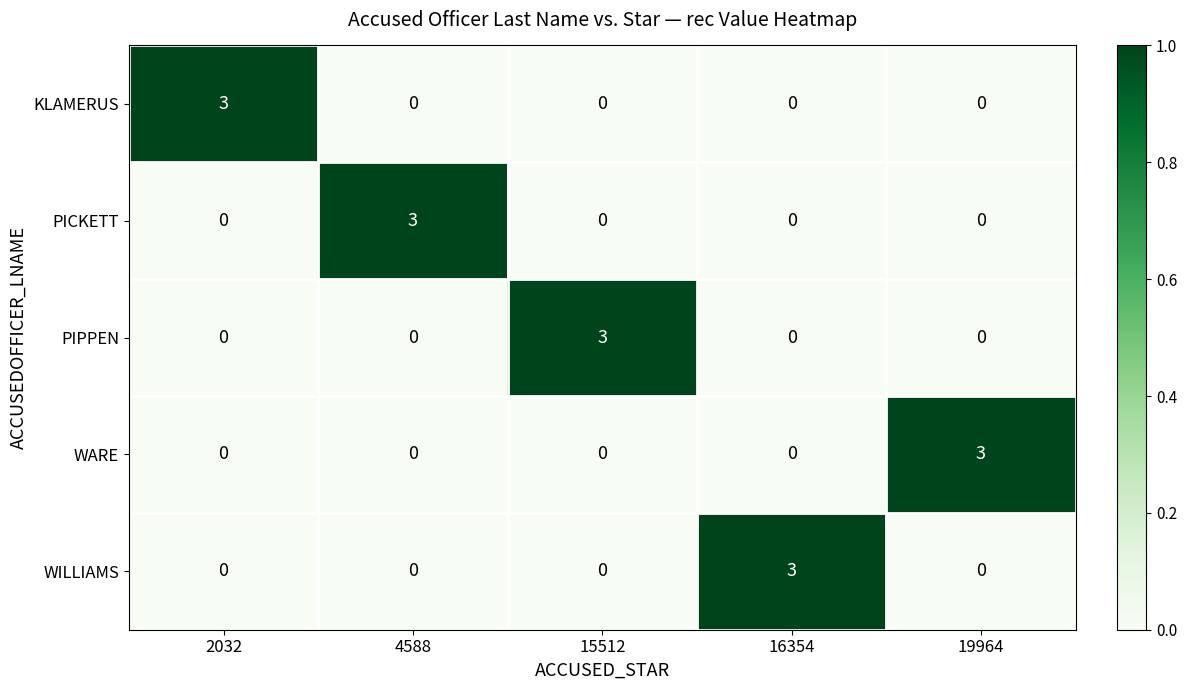

True or false: PICKETT has a value of 0 at 19964.

True